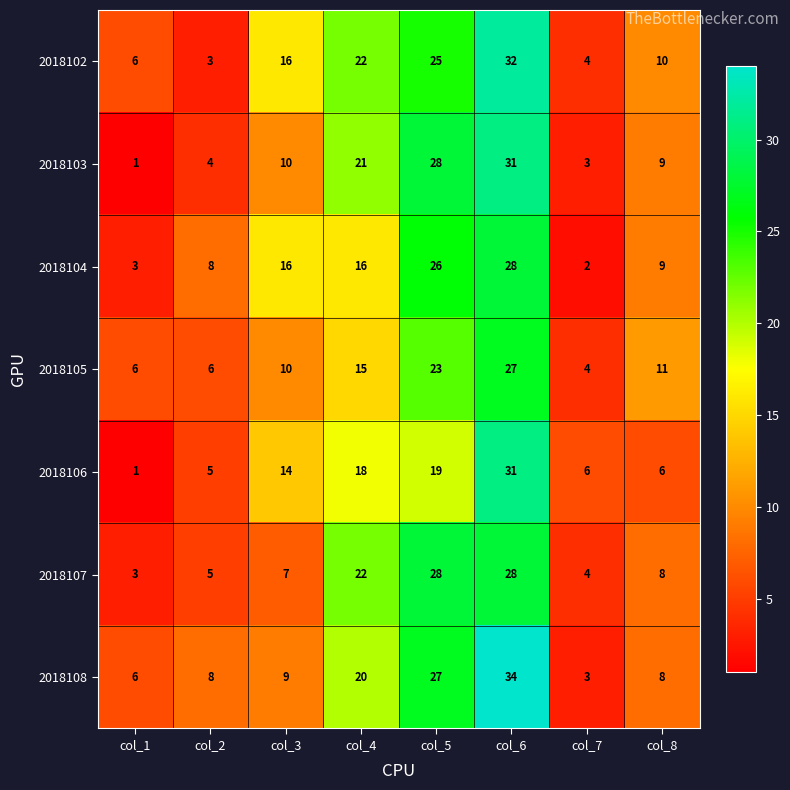

Where does the 2018107 series first go above 8?

col_4